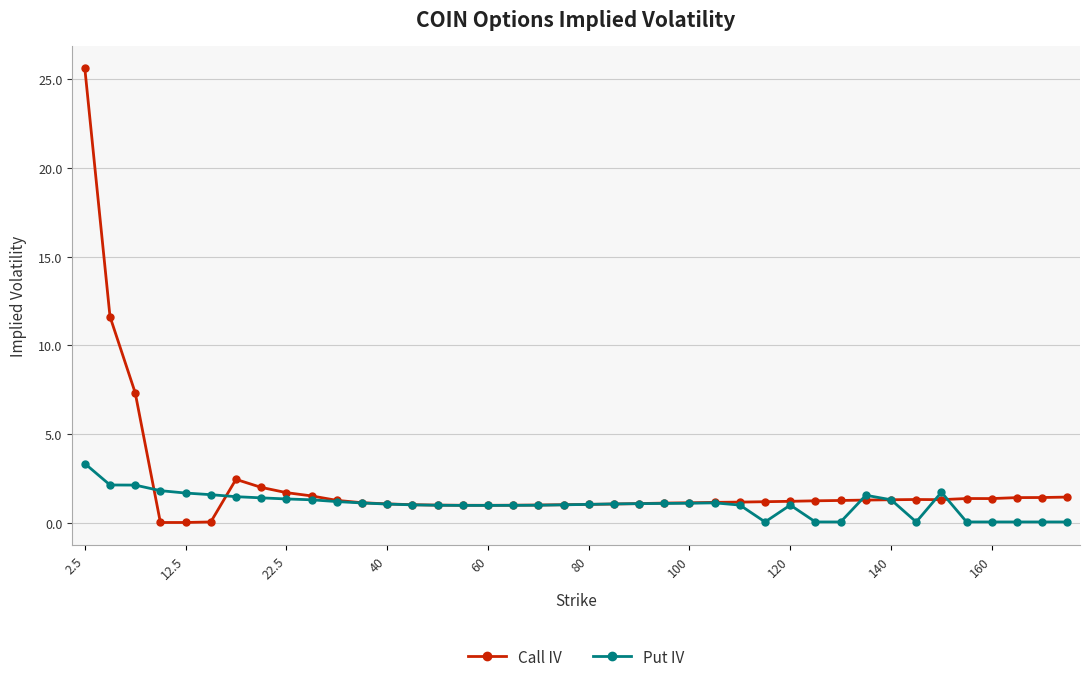

What is the value of the Put IV point at the 26th from the left?

1.1